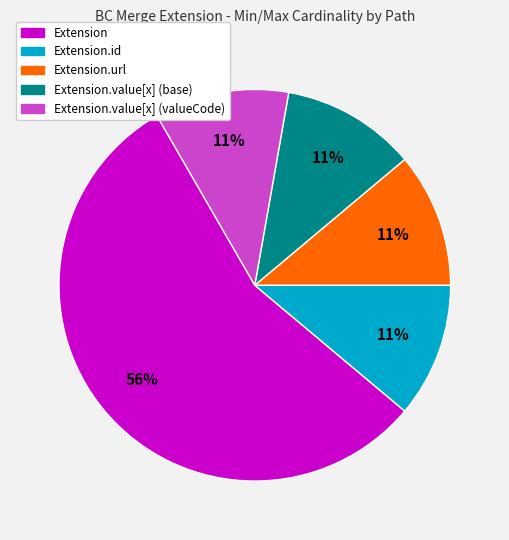

Is there any slice that represents more than half of the pie?

Yes